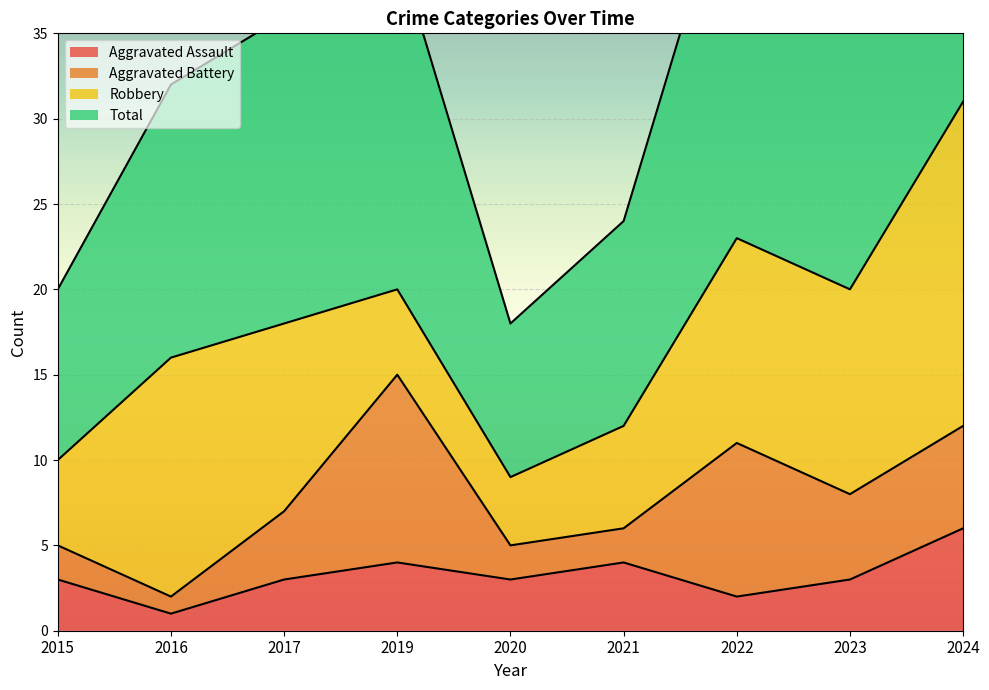

Which series changed the most between 2015 and 2021?

Total